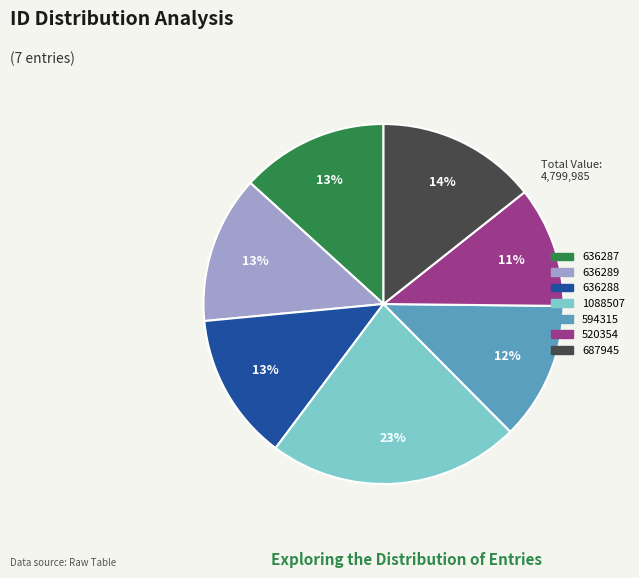

True or false: 636288 accounts for 13% of the total.

True